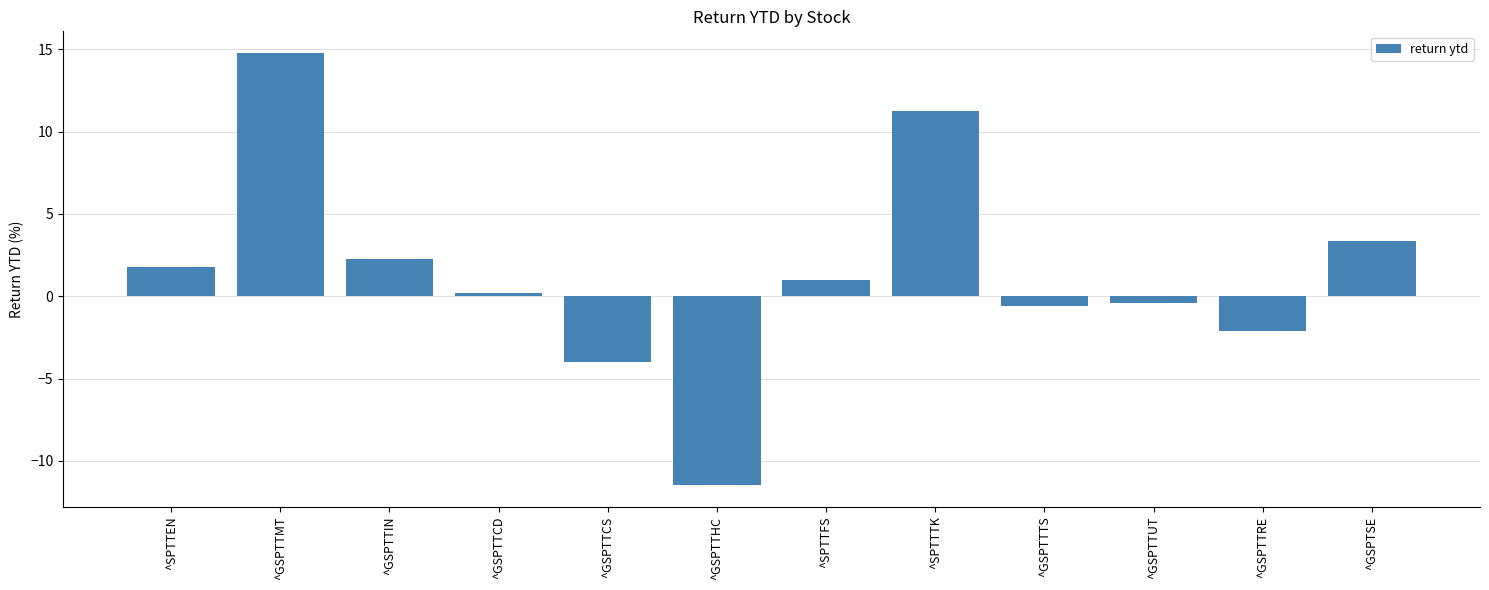

Where does the data first go above 0?

^SPTTEN